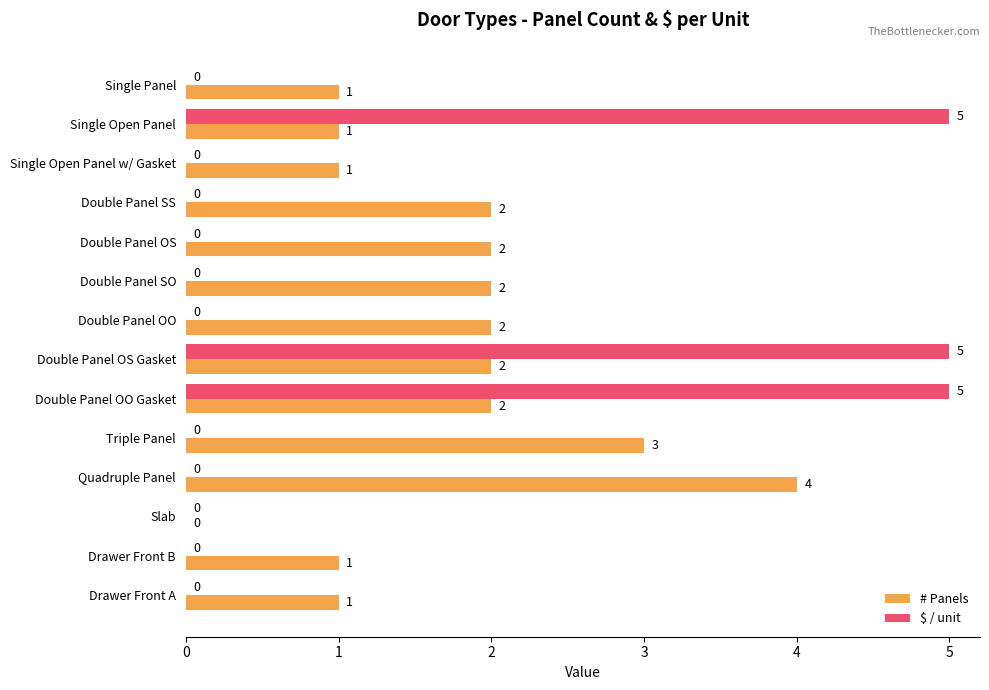

Which series changed the most between Double Panel SO and Quadruple Panel?

# Panels